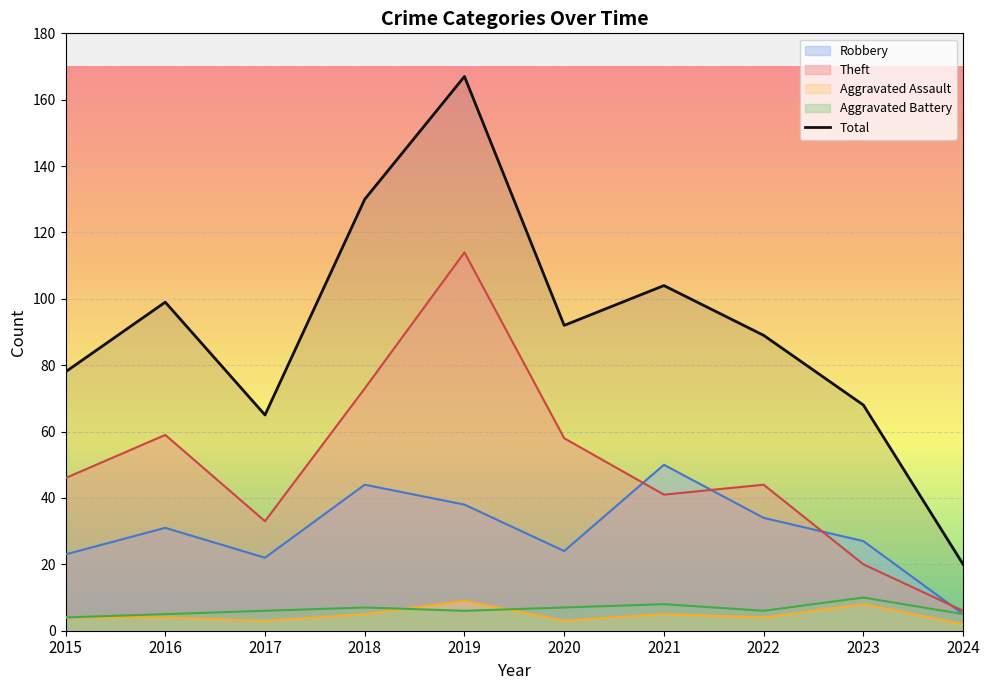

What value does the Total series have at 2022, to the nearest 50?

100